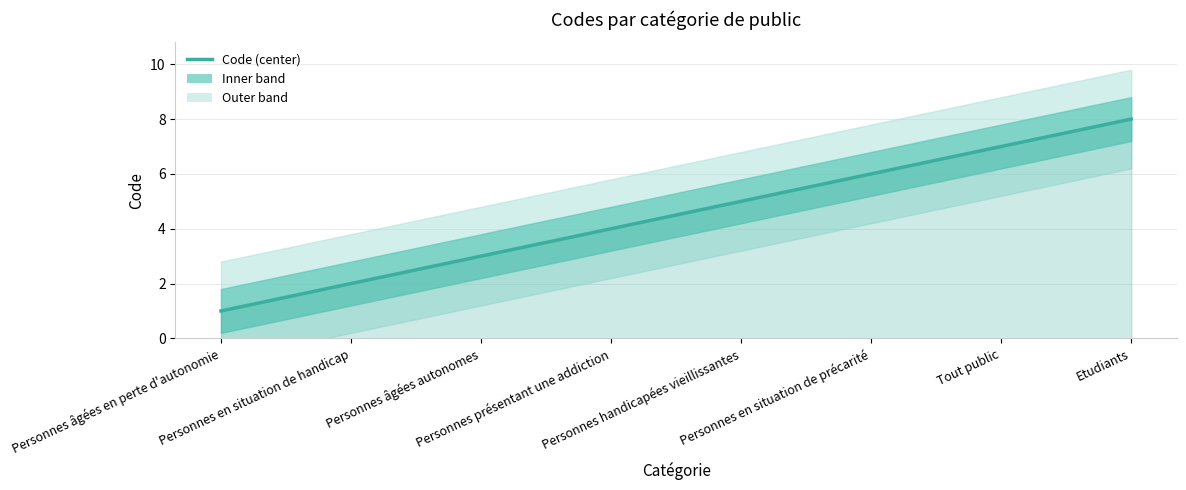

What is the change in value from Tout public to Etudiants?

+1